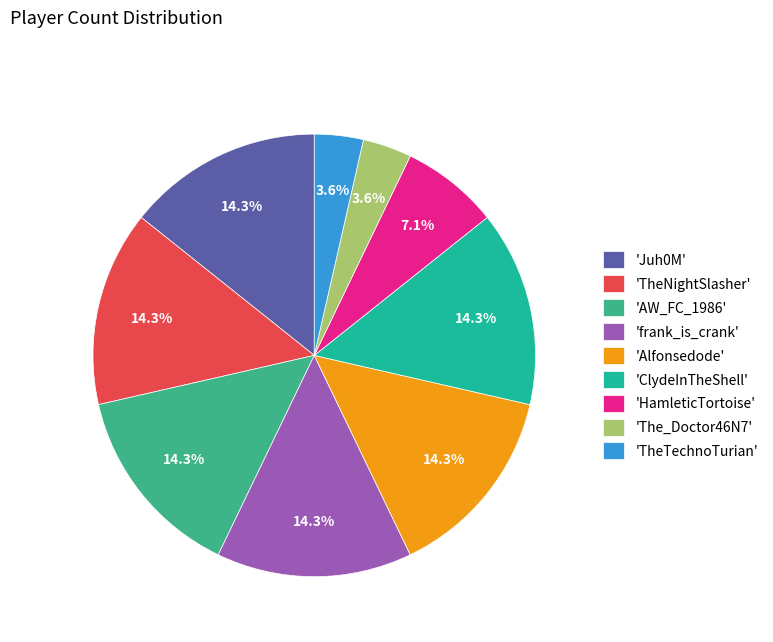

Does any single category account for the majority?

No